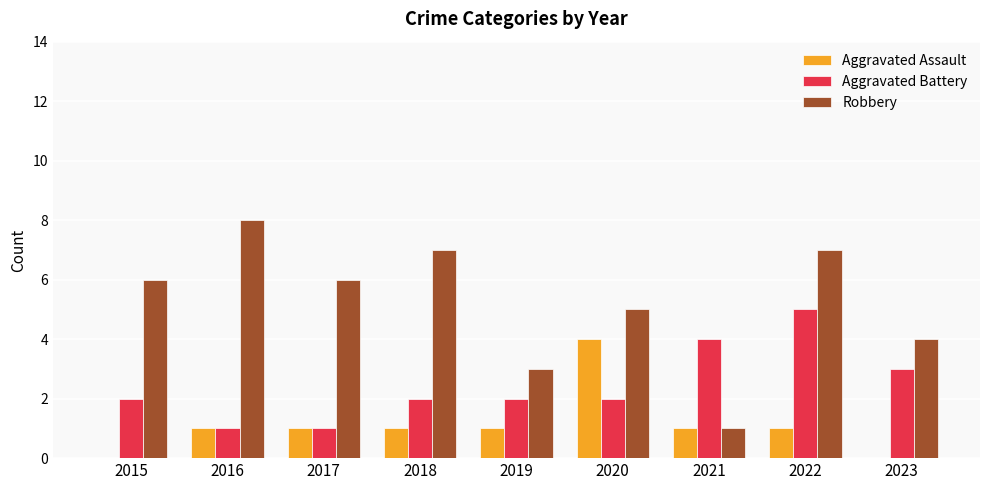

How many groups of bars are there?

9